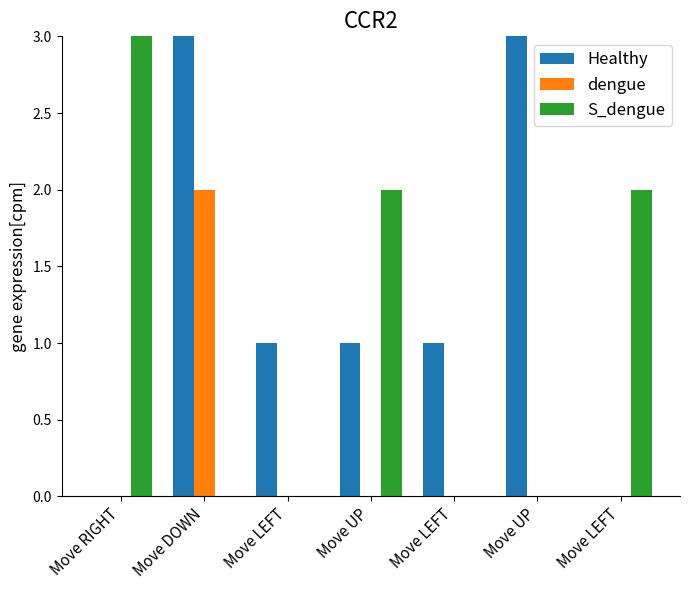

The value of S_dengue at Move UP is 2. True or false?

True